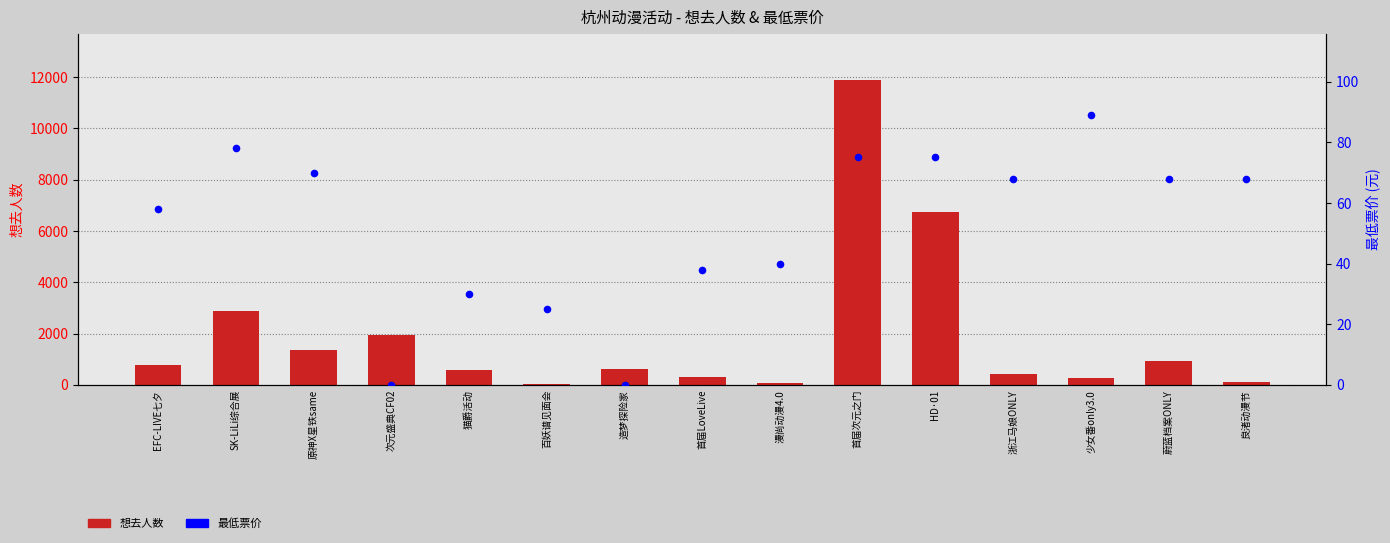

Which series has the largest Y range (max minus min)?

想去人数